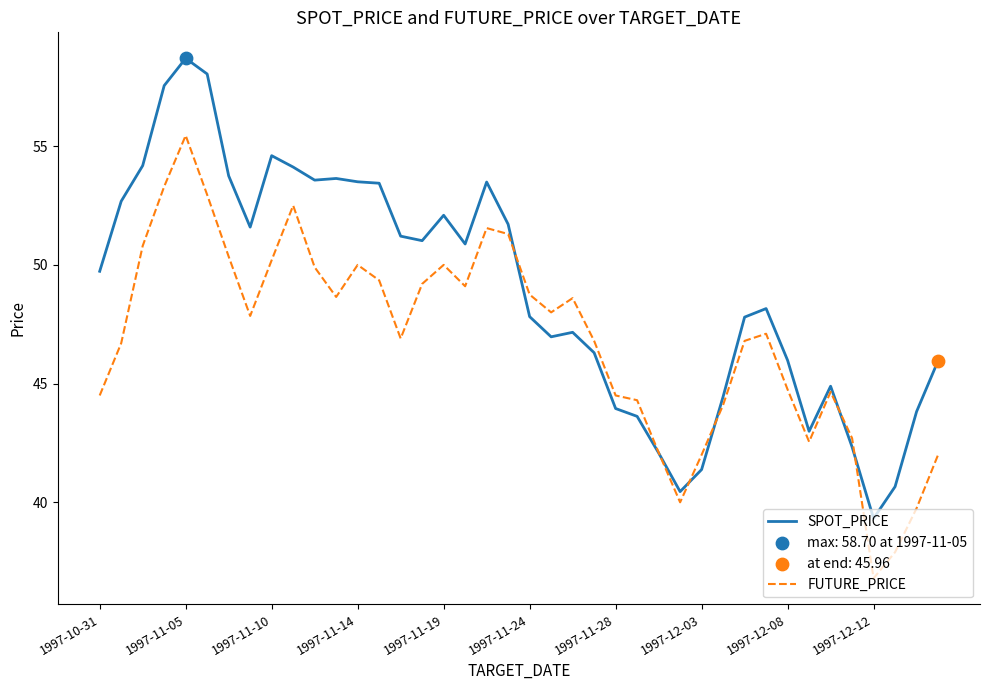

Which series has the largest total across all categories?

SPOT_PRICE